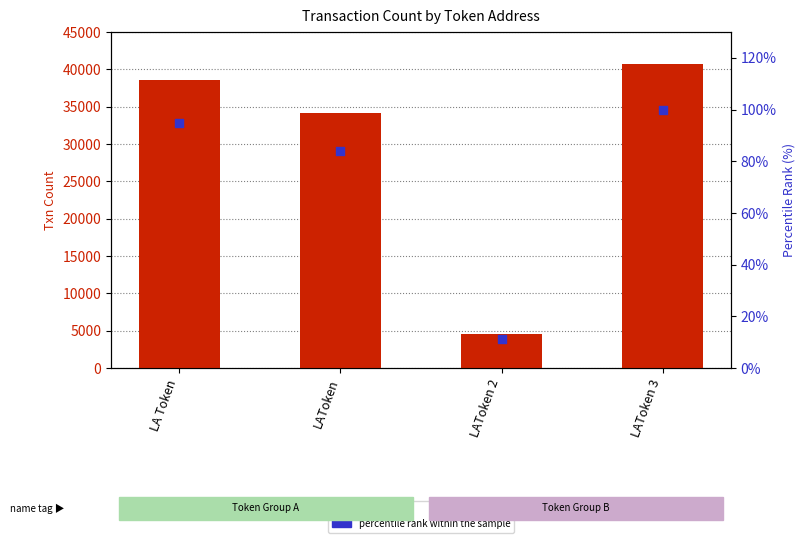

At how many categories does at least one series exceed 21089?

3